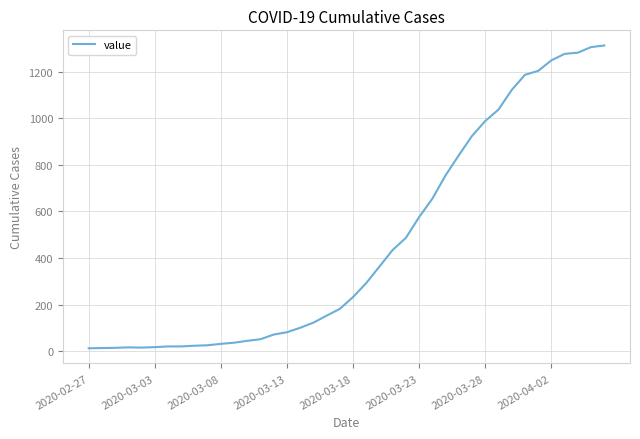

What is the difference between the maximum and minimum values?

1299